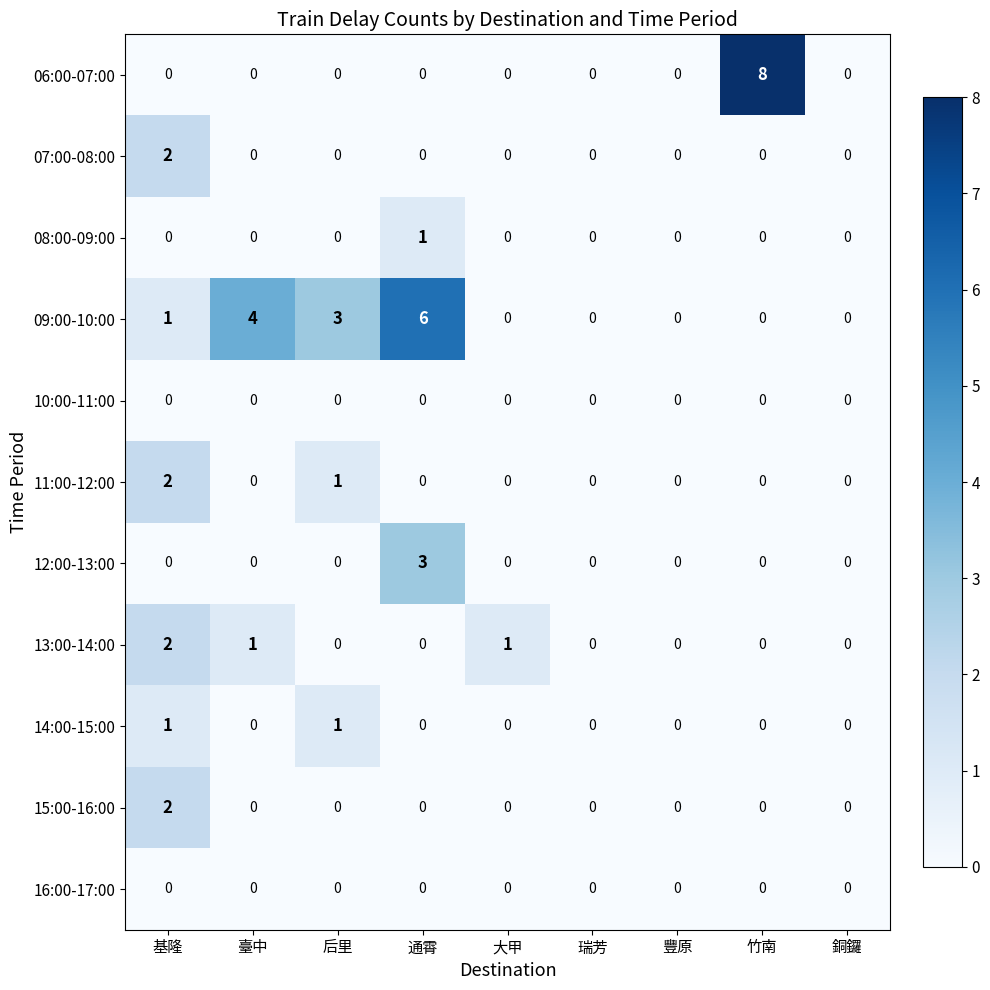

Which series has the largest total across all categories?

09:00-10:00